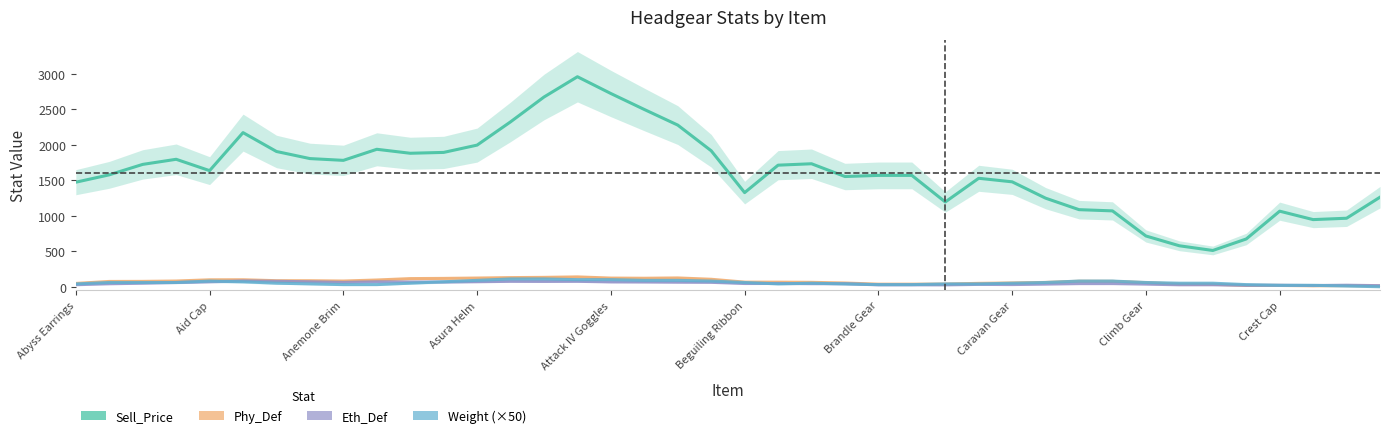

The value of Weight (×50) at Climb Gear is 60.0. True or false?

True